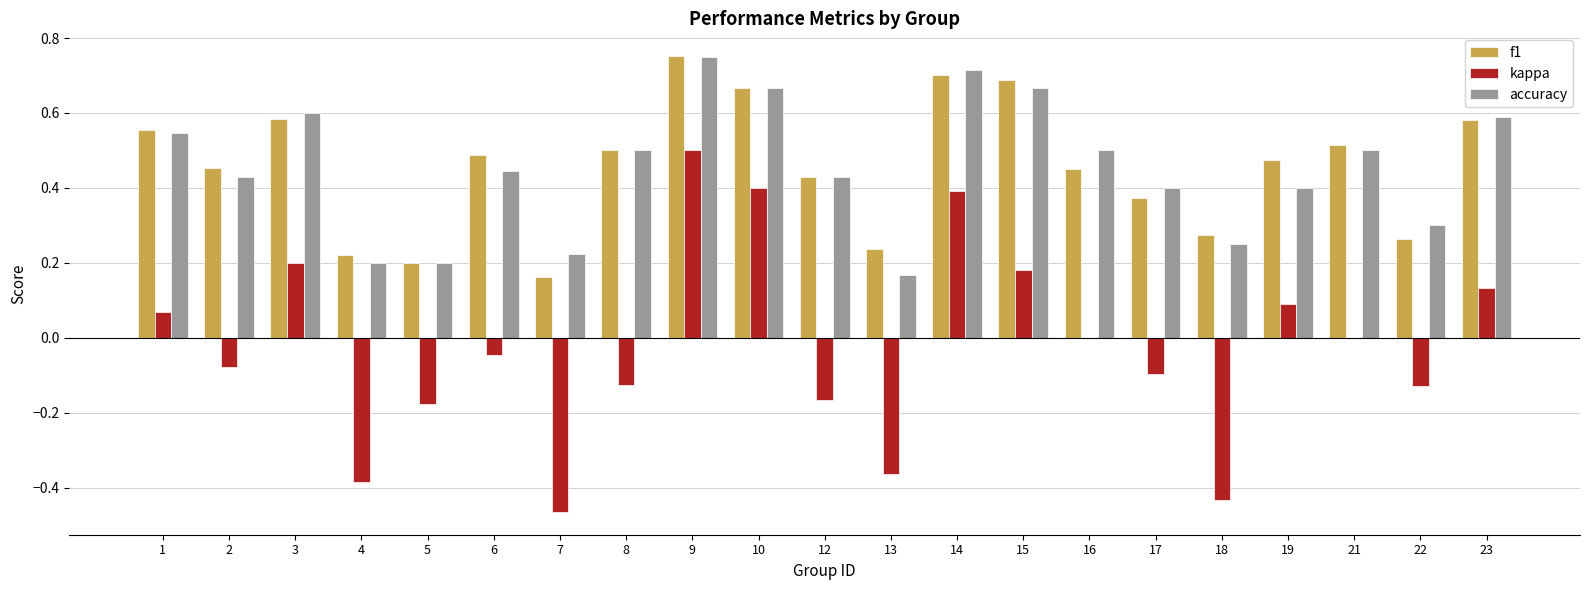

How many data points does each series have?

21